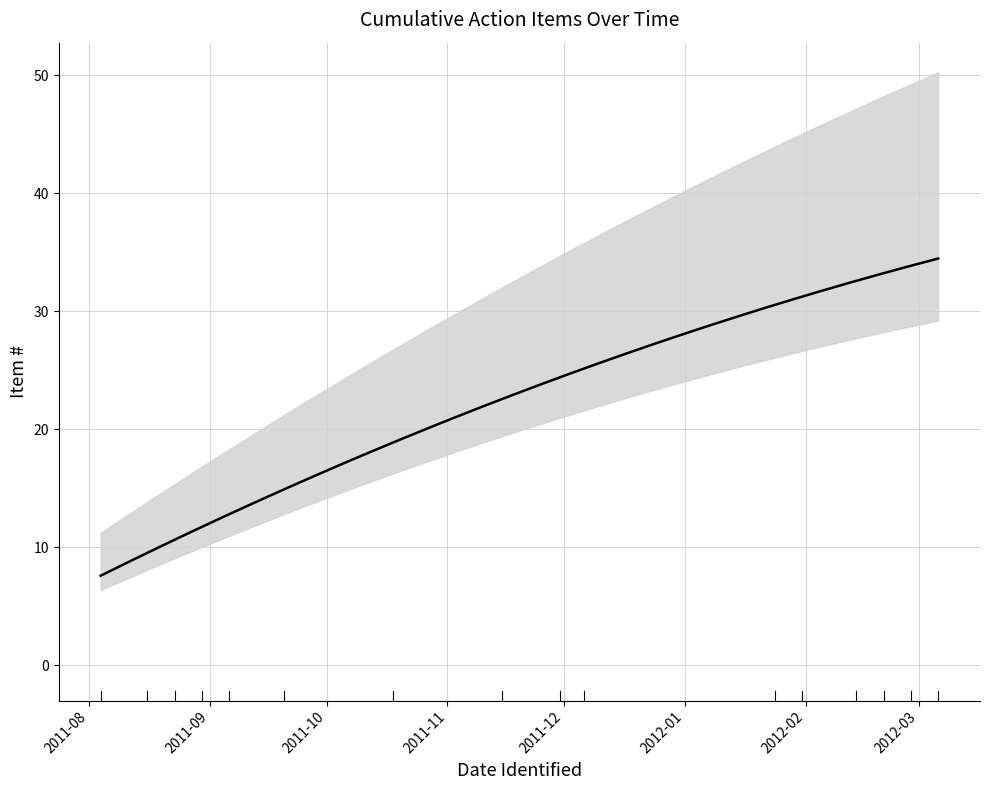

What is the label of the 24th point from the right?

2012-02-21